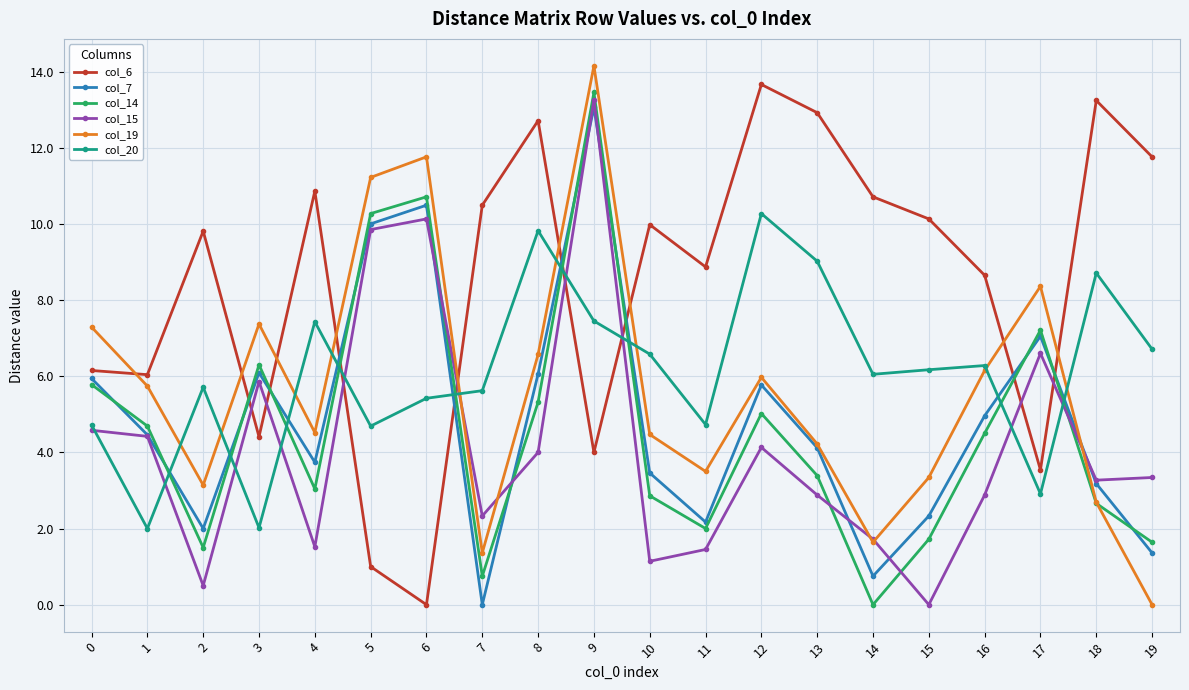

Which series has the widest spread of values?

col_19